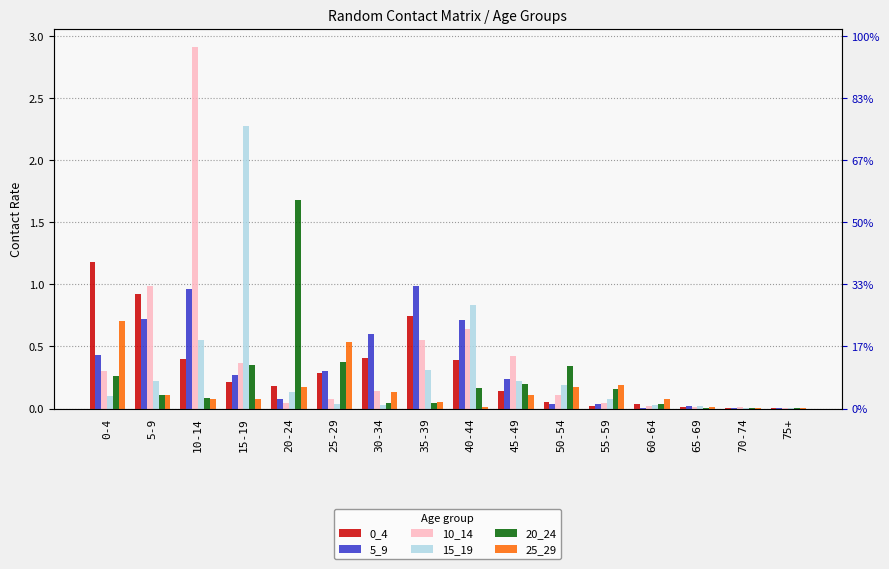

At how many categories does at least one series exceed 1?

4